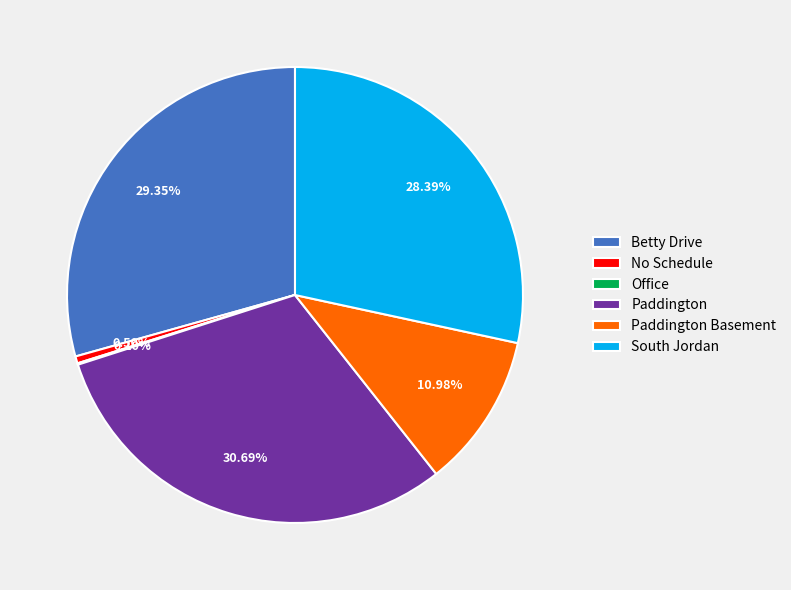

How much of the chart is everything except Paddington Basement?

89.0%